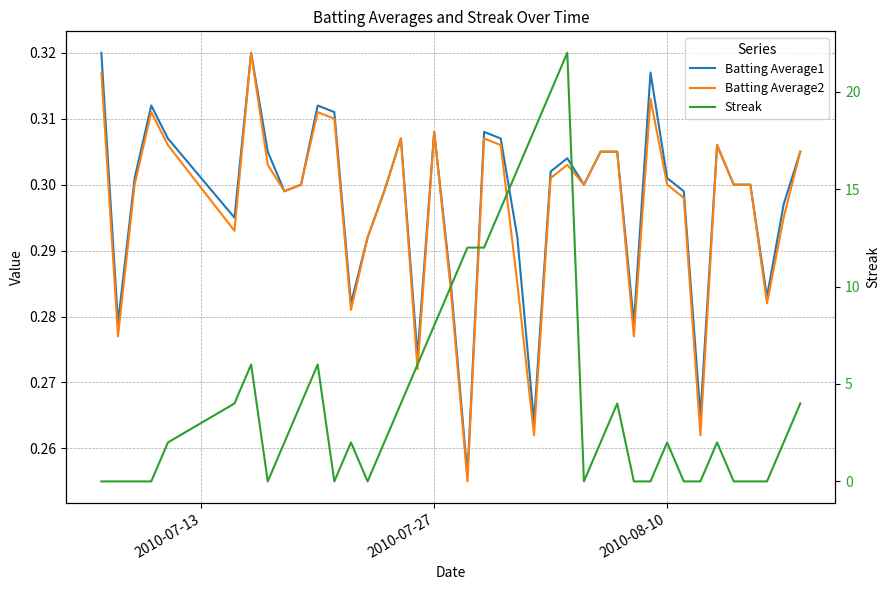

True or false: Batting Average1 has more than 2 interior local peaks.

True